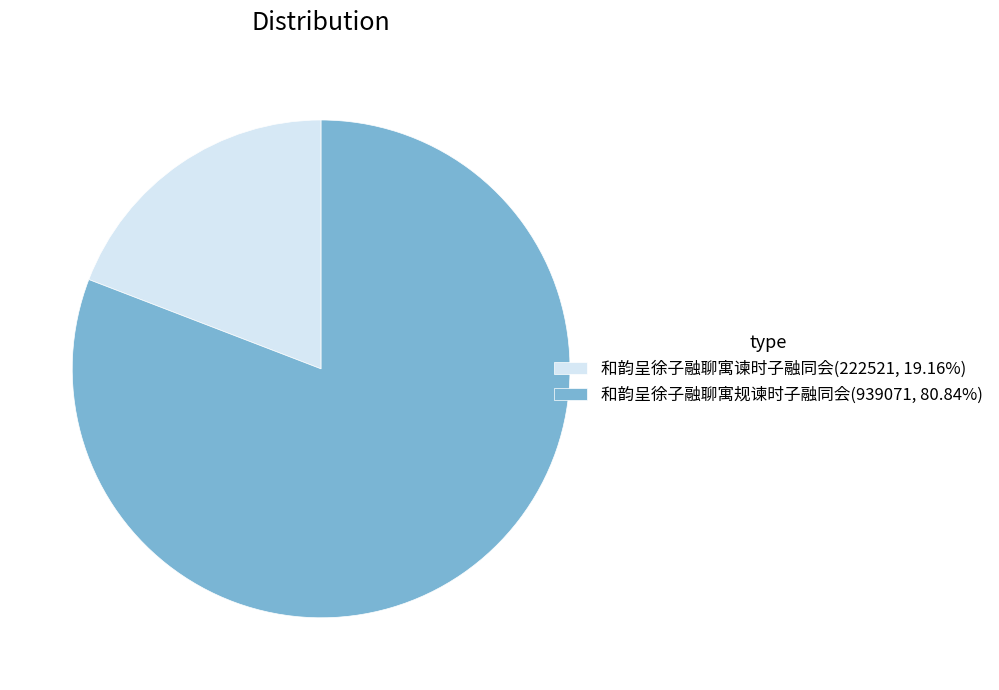

What is the ratio of the value at 和韵呈徐子融聊寓规谏时子融同会(939071, 80.84%) to the value at 和韵呈徐子融聊寓谏时子融同会(222521, 19.16%)?

4.2